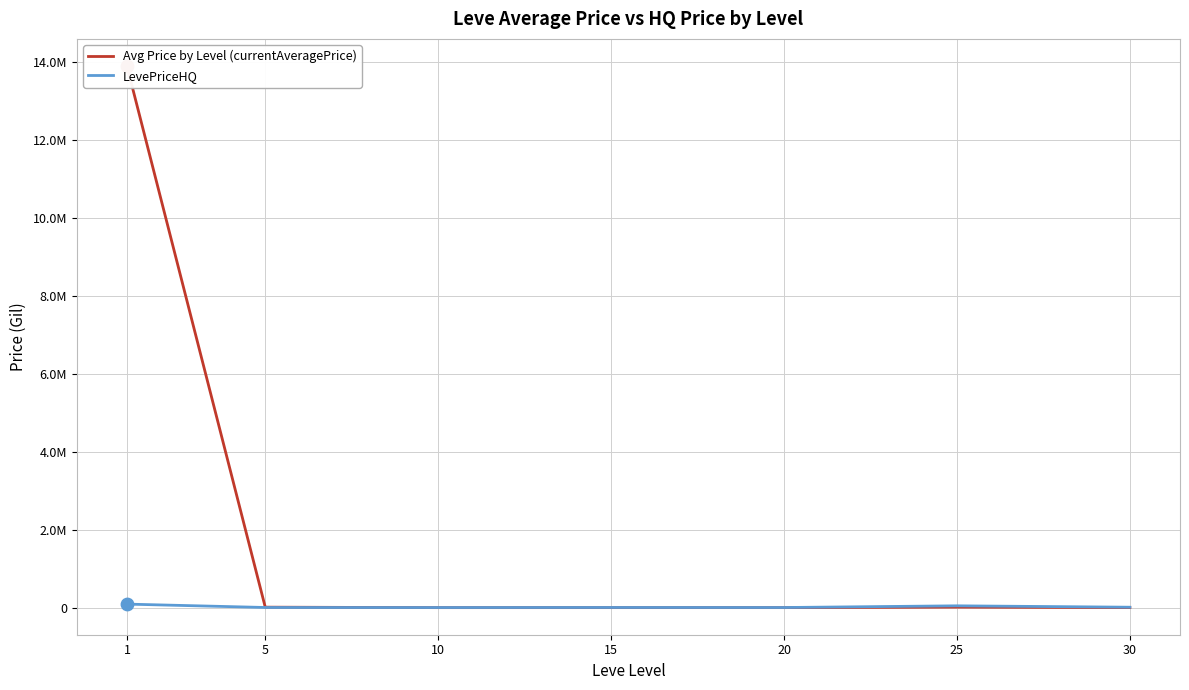

At how many categories does at least one series exceed 7028115?

1